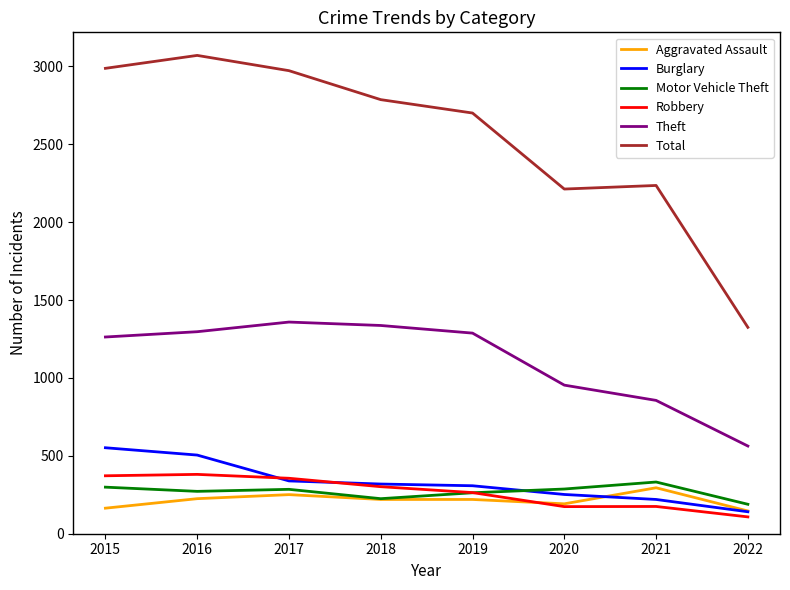

Which series has the largest total across all categories?

Total